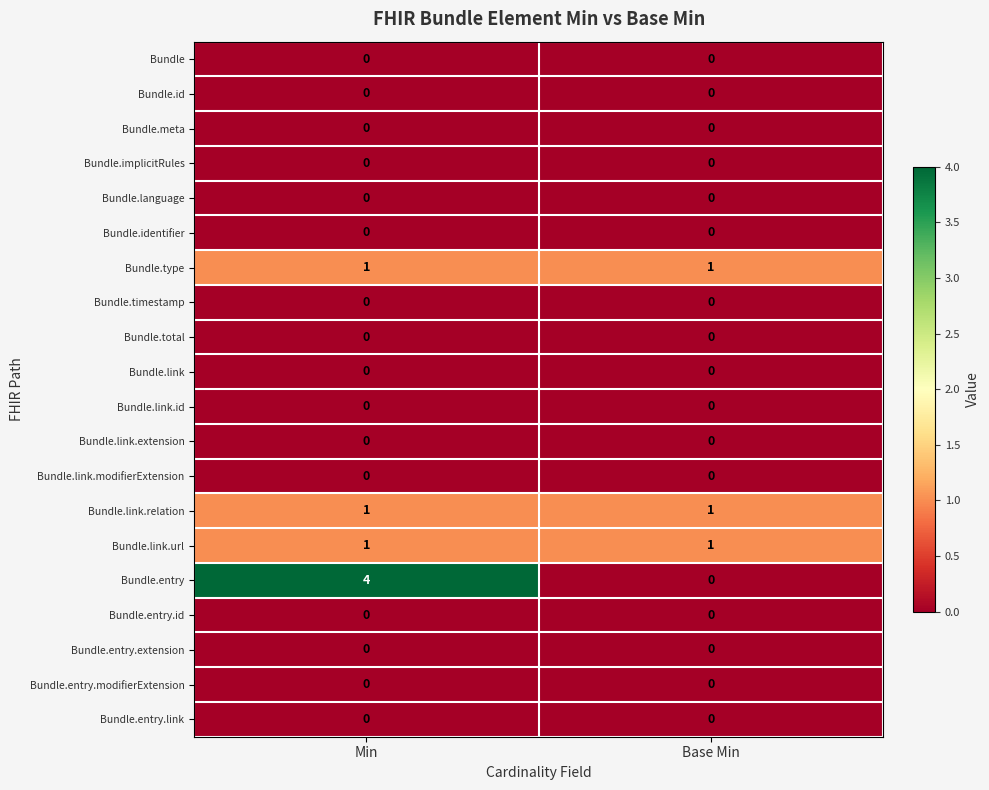

Which label corresponds to the largest value in the chart?

Min